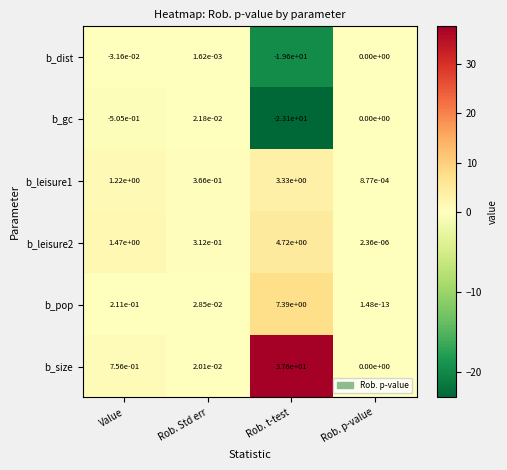

List the labels in order of b_dist value, largest first.

Rob. Std err, Rob. p-value, Value, Rob. t-test